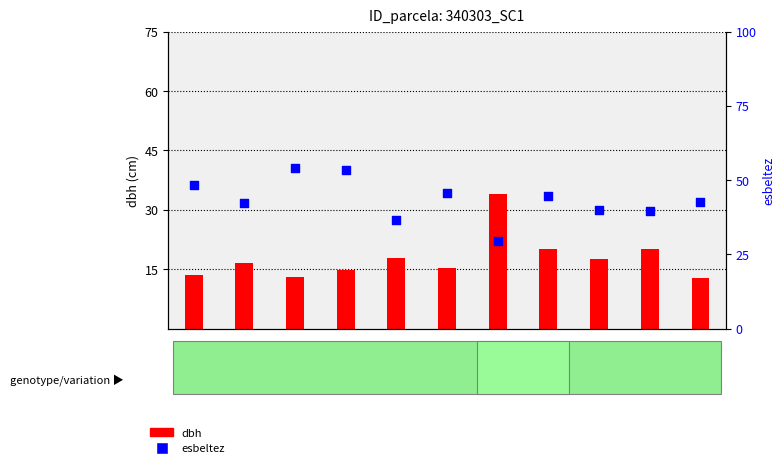

Is the value of esbeltez at 340303007 greater than the value of dbh at 340303018?

Yes